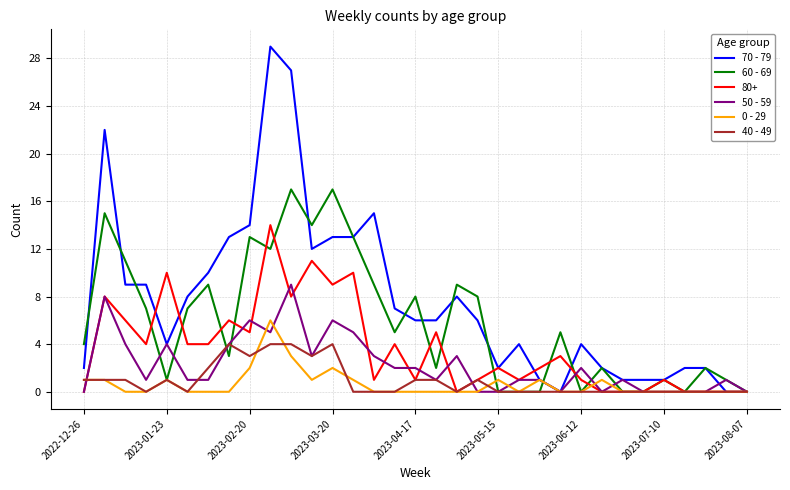

What is the greatest value displayed?

29